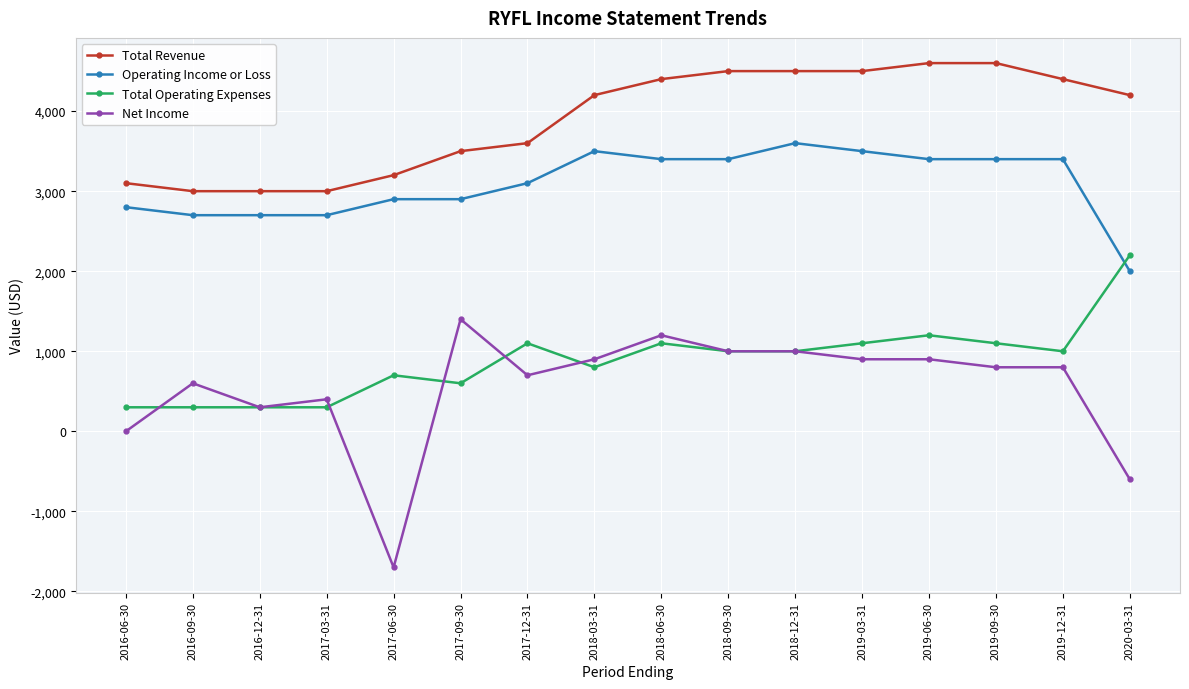

Which series has the largest range (max minus min)?

Net Income